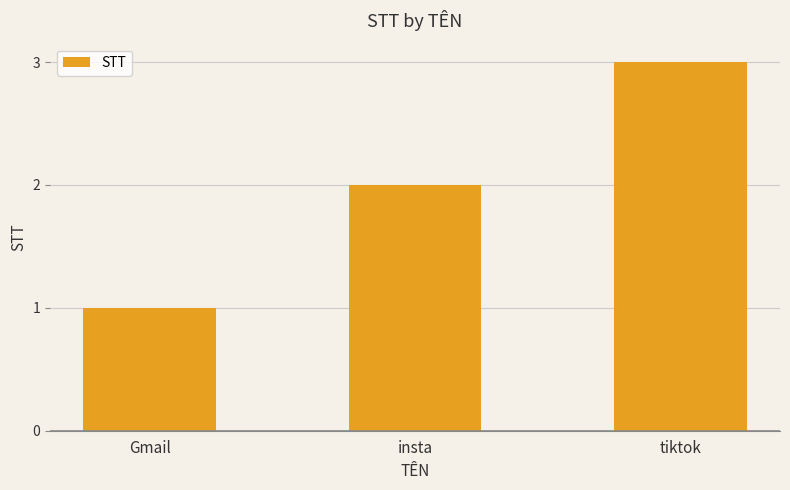

What is the value of the 1st bar from the left?

1